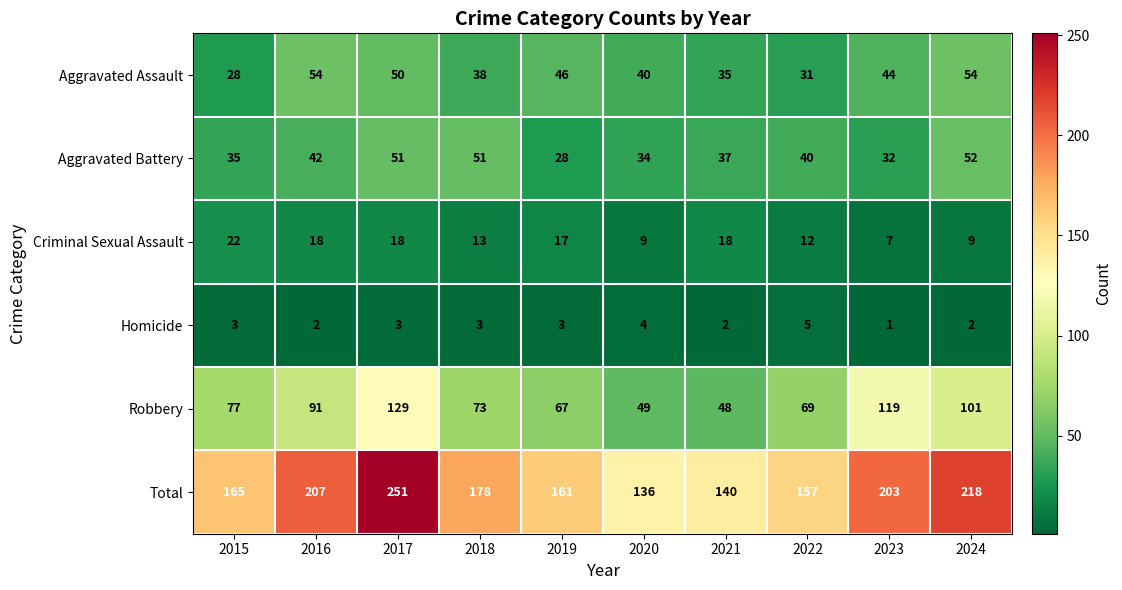

Between 2018 and 2019, which series saw the biggest shift?

Aggravated Battery